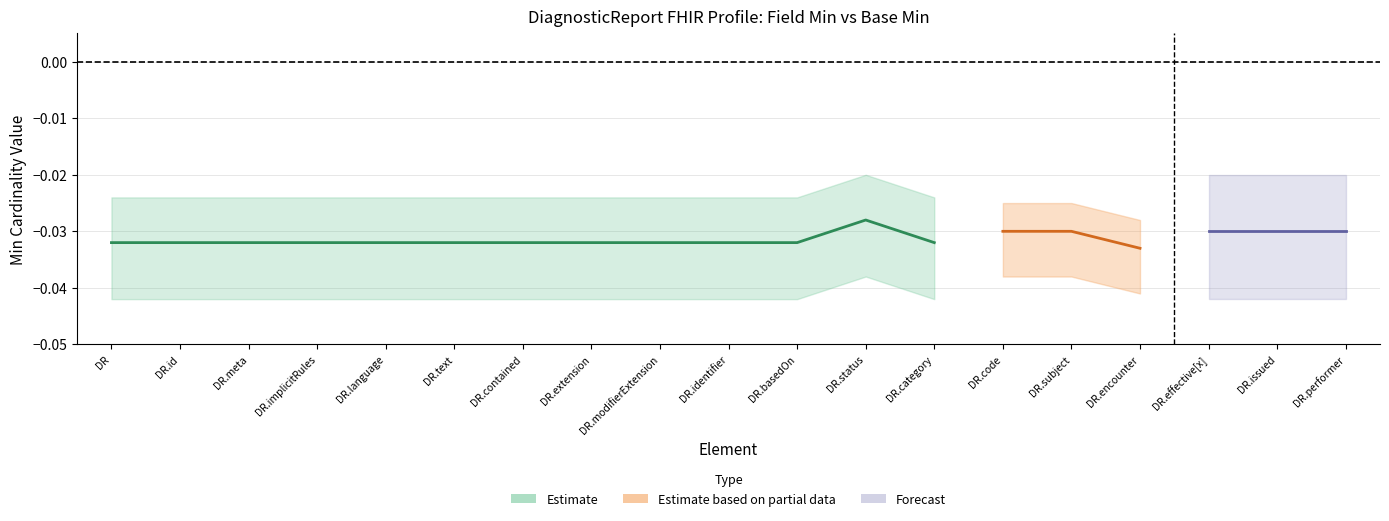

True or false: Min (Base Min) and Max (Base Max indicator) cross at least once.

False